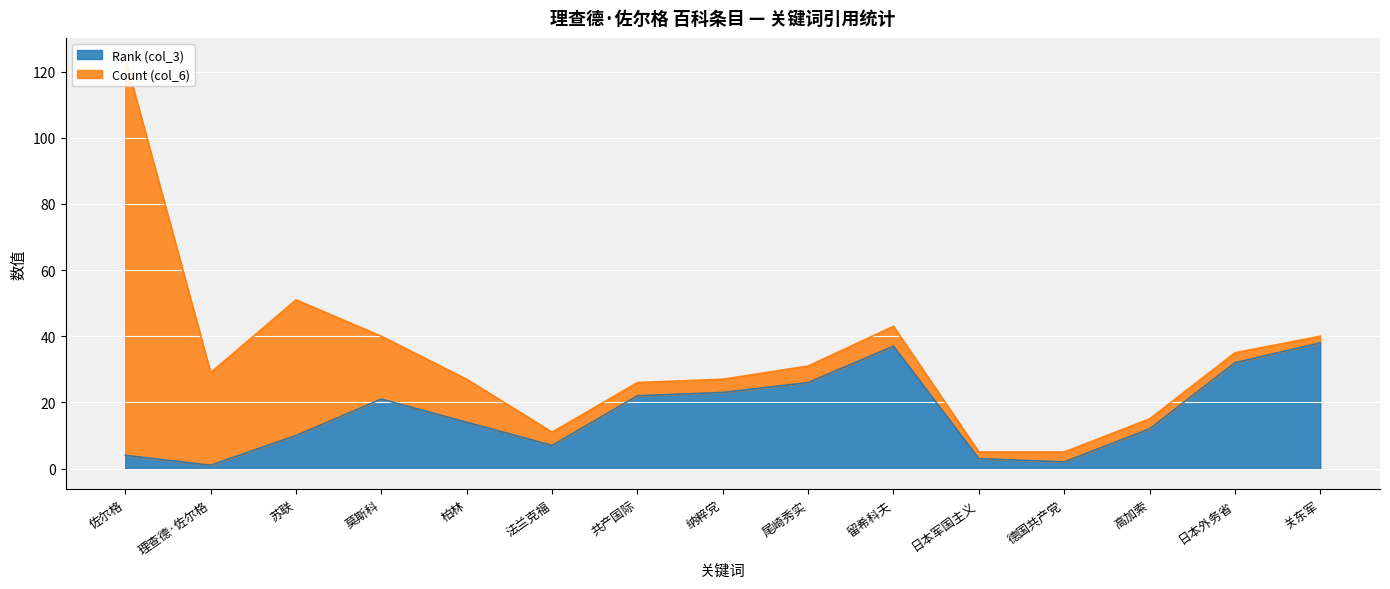

True or false: Rank (col_3) has a value of 4 at 佐尔格.

True